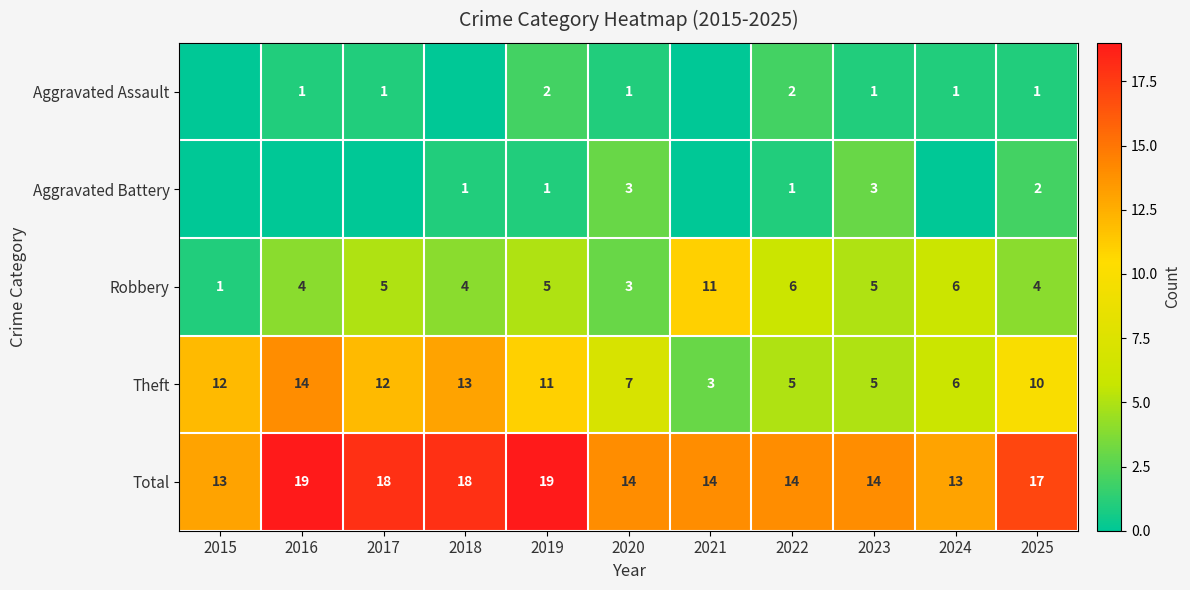

The value of Theft at 2017 is 20. True or false?

False